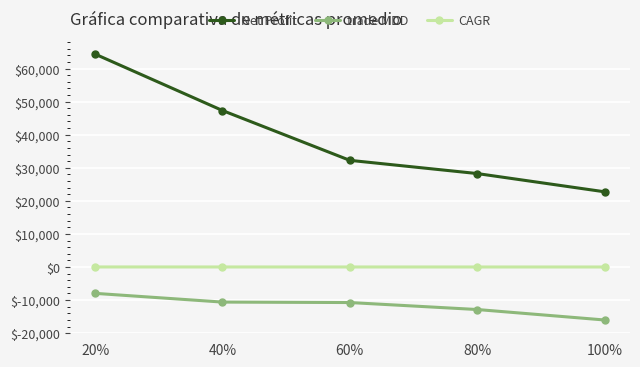

What is the value of the CAGR point at the 4th from the left?

6.8